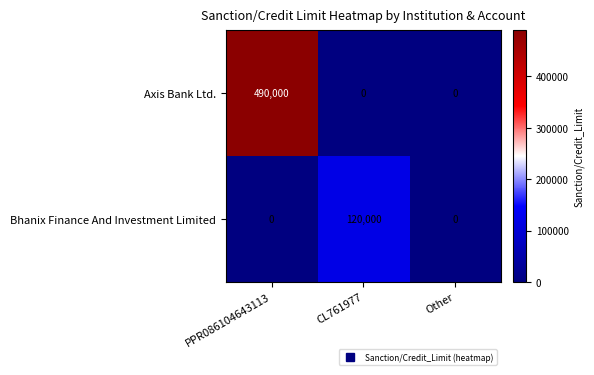

Which series changed the most between PPR086104643113 and Other?

Axis Bank Ltd.